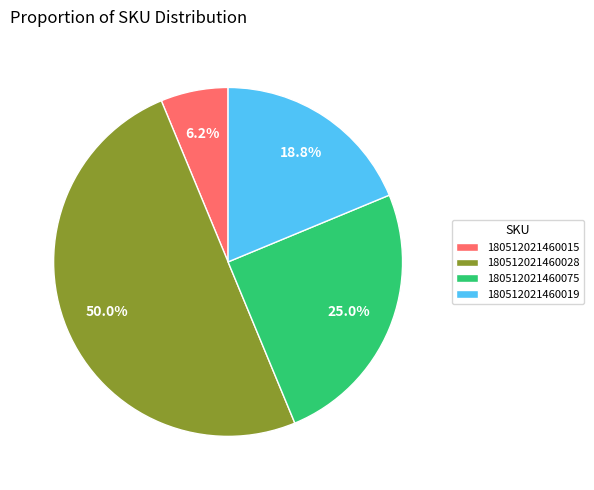

What percentage do 180512021460075 and 180512021460028 together represent?

75.0%